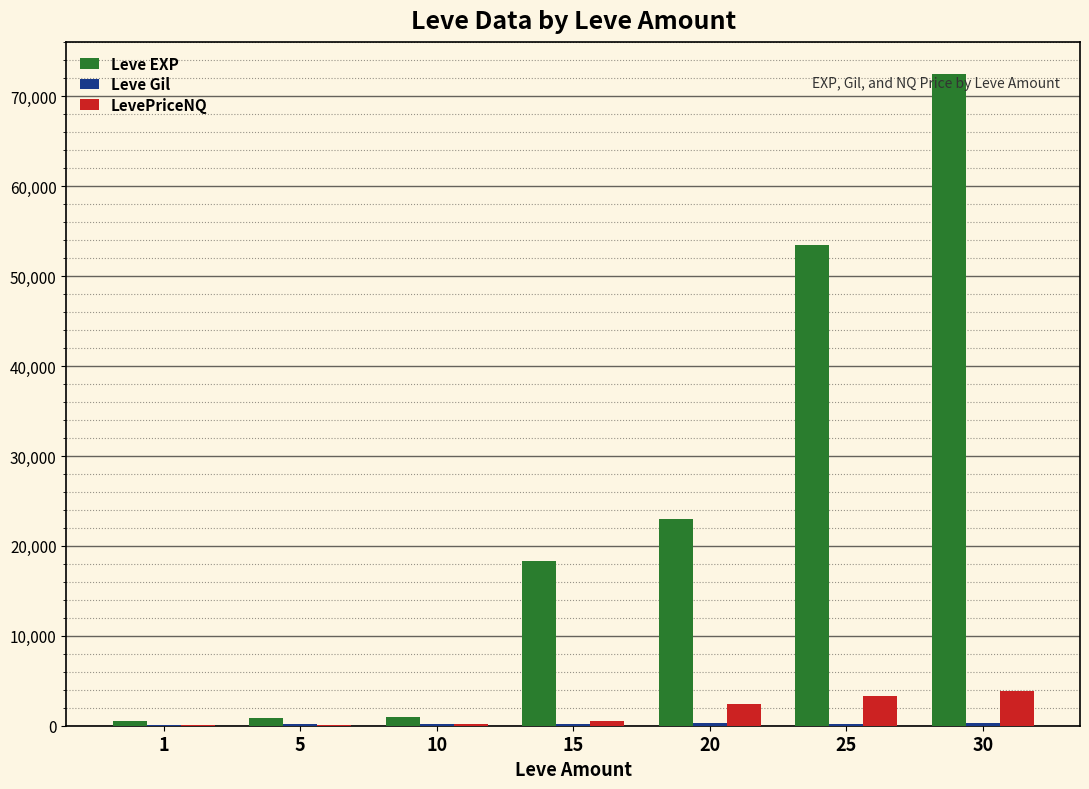

What is the maximum value for LevePriceNQ?

3900.0